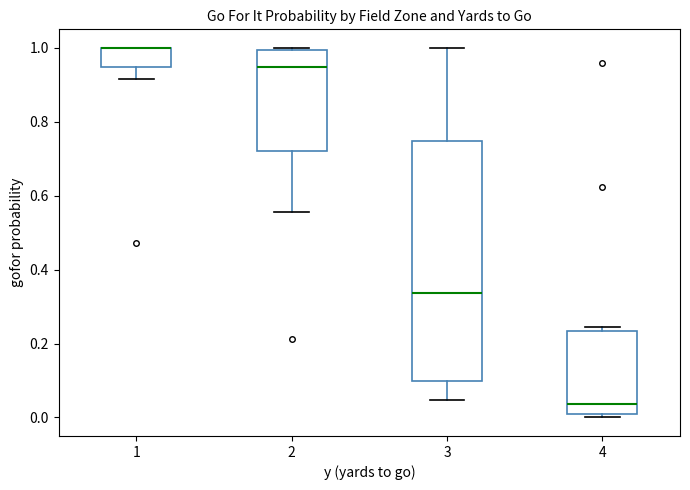

Reading left to right, read every box against the y-axis: the position of its median line, the range the box covers, and the ends of its whiskers. The values are not printed on the chart, so give them approximately, as read against the axis.

1: median 1.00 (drawn on the box's upper edge), box 0.94 to 1.00, whiskers 0.92 to 1.00
2: median 0.94, box 0.72 to 1.00, whiskers 0.56 to 1.00
3: median 0.34, box 0.10 to 0.74, whiskers 0.04 to 1.00
4: median 0.04, box 0.00 to 0.24, whiskers 0.00 (just below the box's lower edge) to 0.24 (just above the box's upper edge)